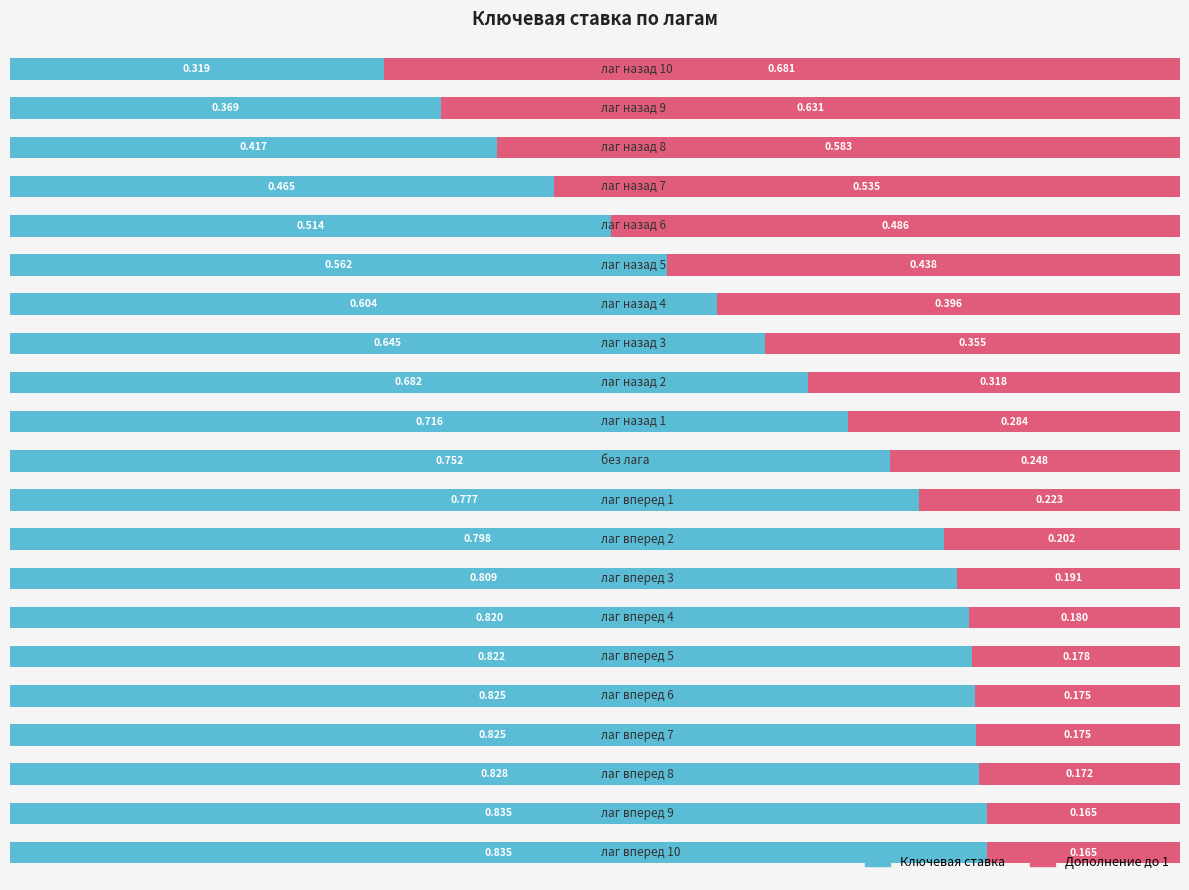

How many distinct data groups are displayed?

2